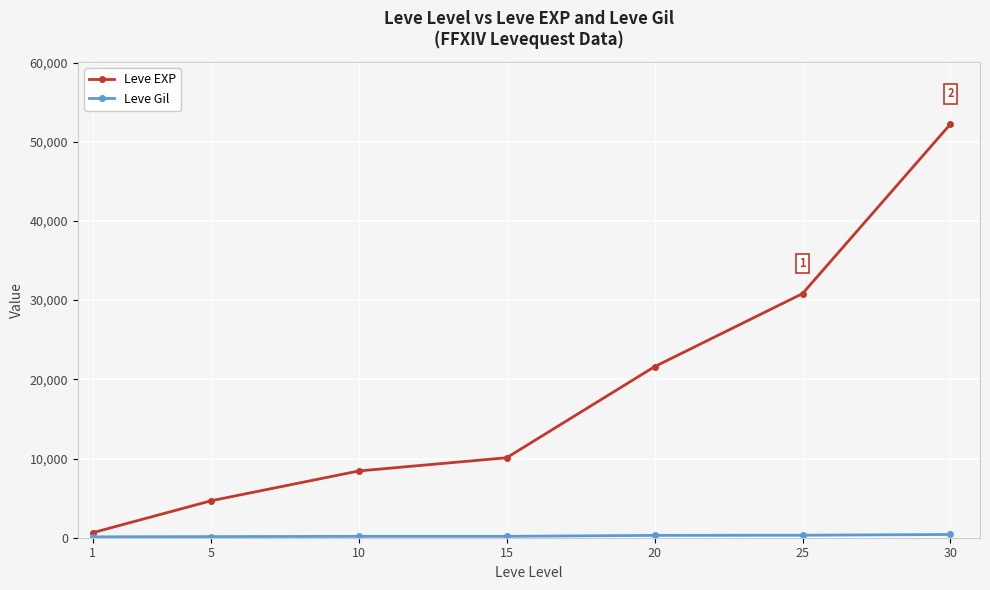

What is the greatest value displayed?

52220